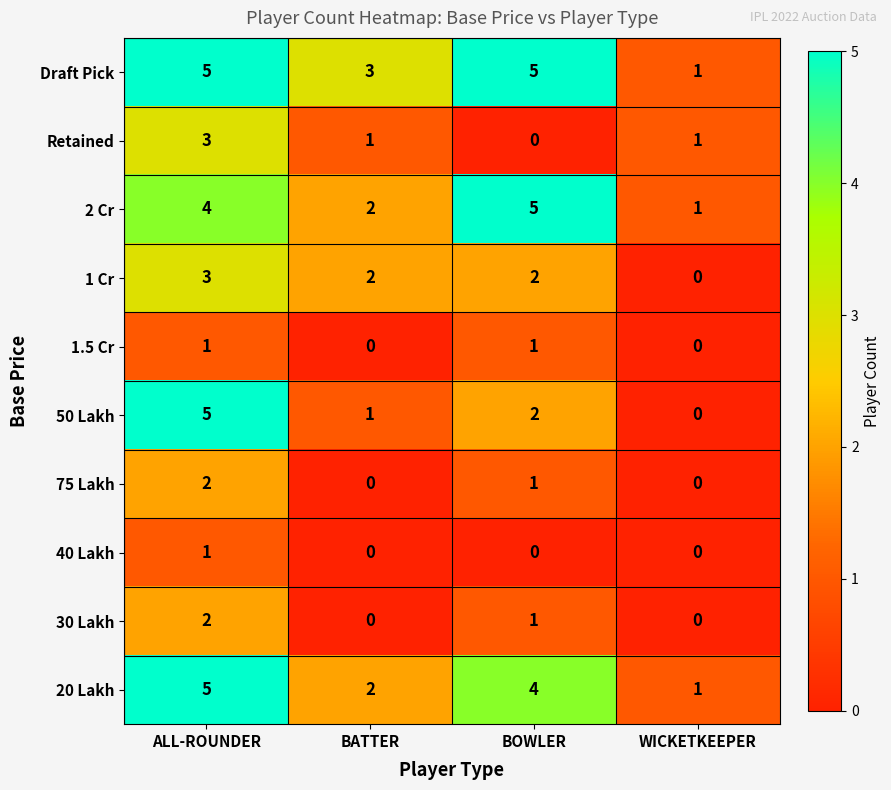

How many data points in 20 Lakh are less than 4?

2